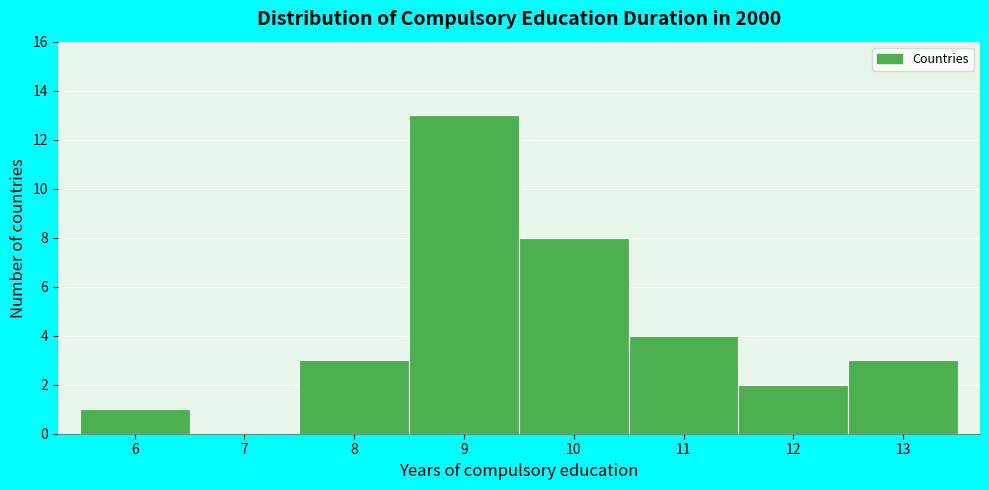

Reading left to right, transcribe this chart: for each bar, give the range it covers on the x-axis and its height. The values are not printed on the chart, so give them approximately, as read against the axis.

5.5 to 6.5: 1
6.5 to 7.5: 0
7.5 to 8.5: 3
8.5 to 9.5: 13
9.5 to 10.5: 8
10.5 to 11.5: 4
11.5 to 12.5: 2
12.5 to 13.5: 3